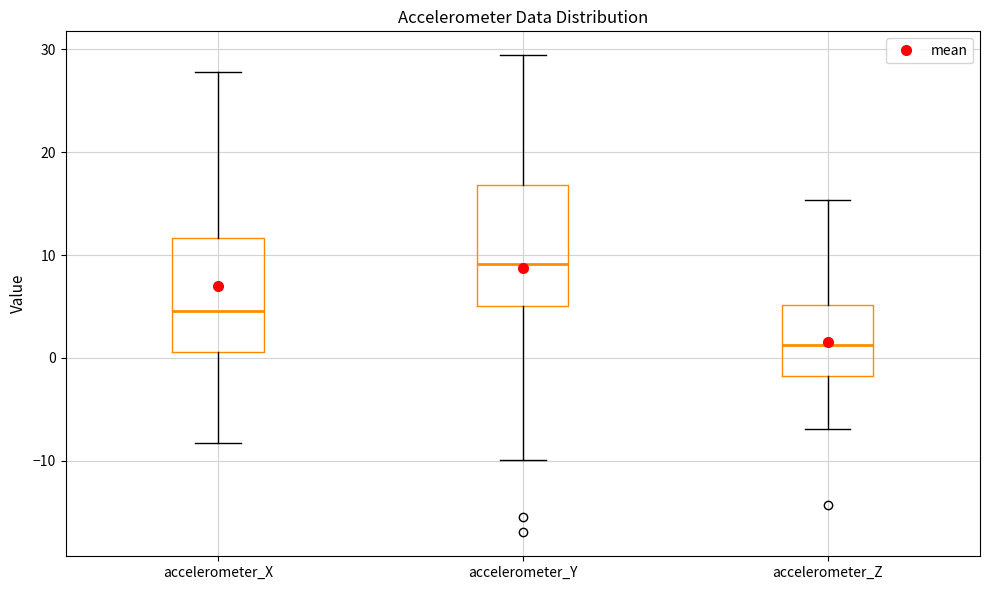

Reading left to right, read every box against the y-axis: the position of its median line, the range the box covers, and the ends of its whiskers. The values are not printed on the chart, so give them approximately, as read against the axis.

accelerometer_X: median 5, box 1 to 12, whiskers -8 to 28
accelerometer_Y: median 9, box 5 to 17, whiskers -10 to 29
accelerometer_Z: median 1, box -2 to 5, whiskers -7 to 15